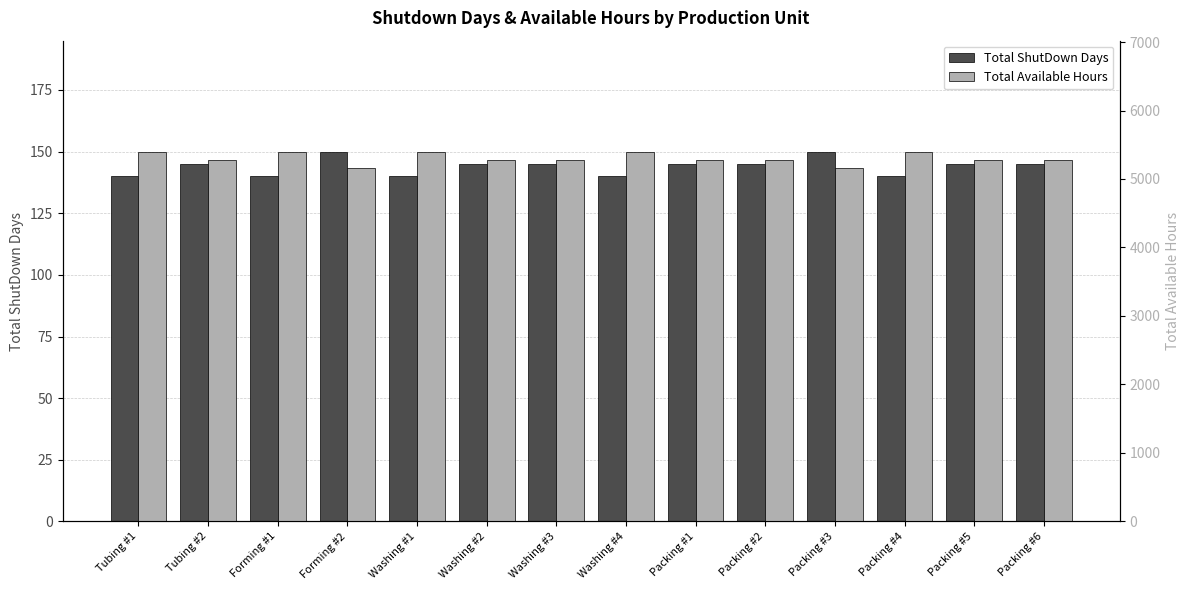

What value does the Total Available Hours series have at Packing #5?

5280